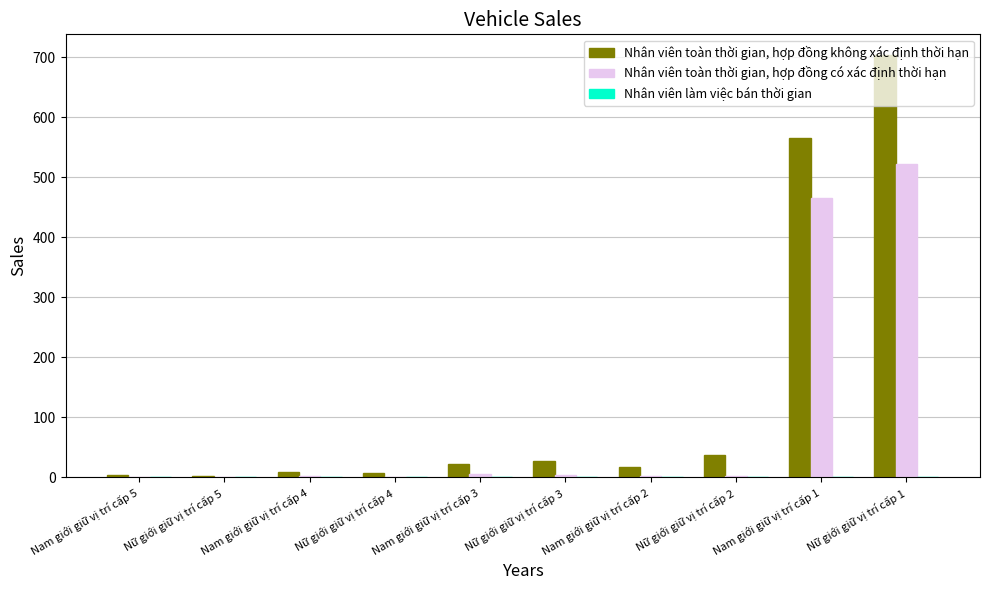

Which series changed the most between Nam giới giữ vị trí cấp 4 and Nam giới giữ vị trí cấp 1?

Nhân viên toàn thời gian, hợp đồng không xác định thời hạn